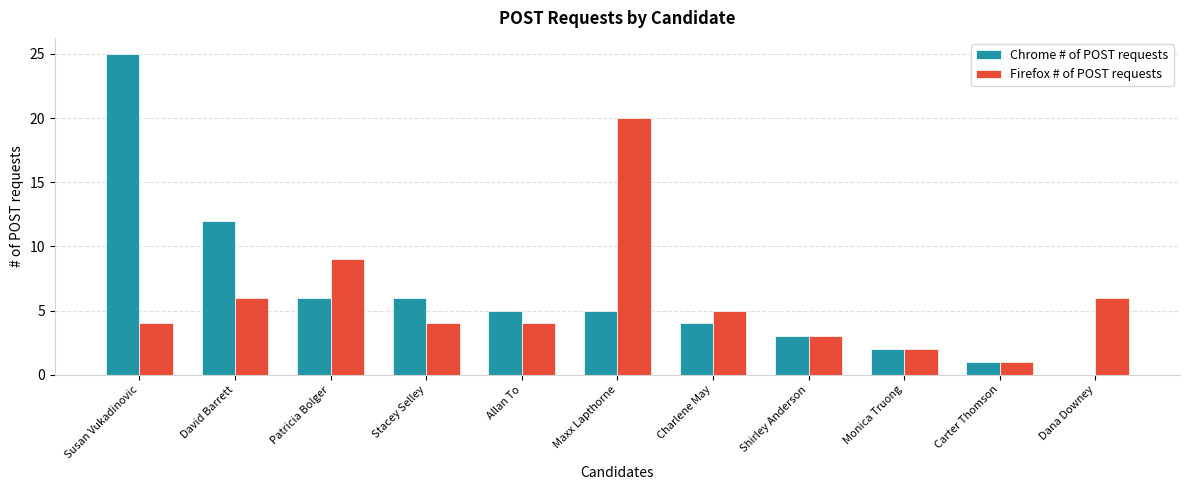

What is the highest value of the Firefox # of POST requests series?

20